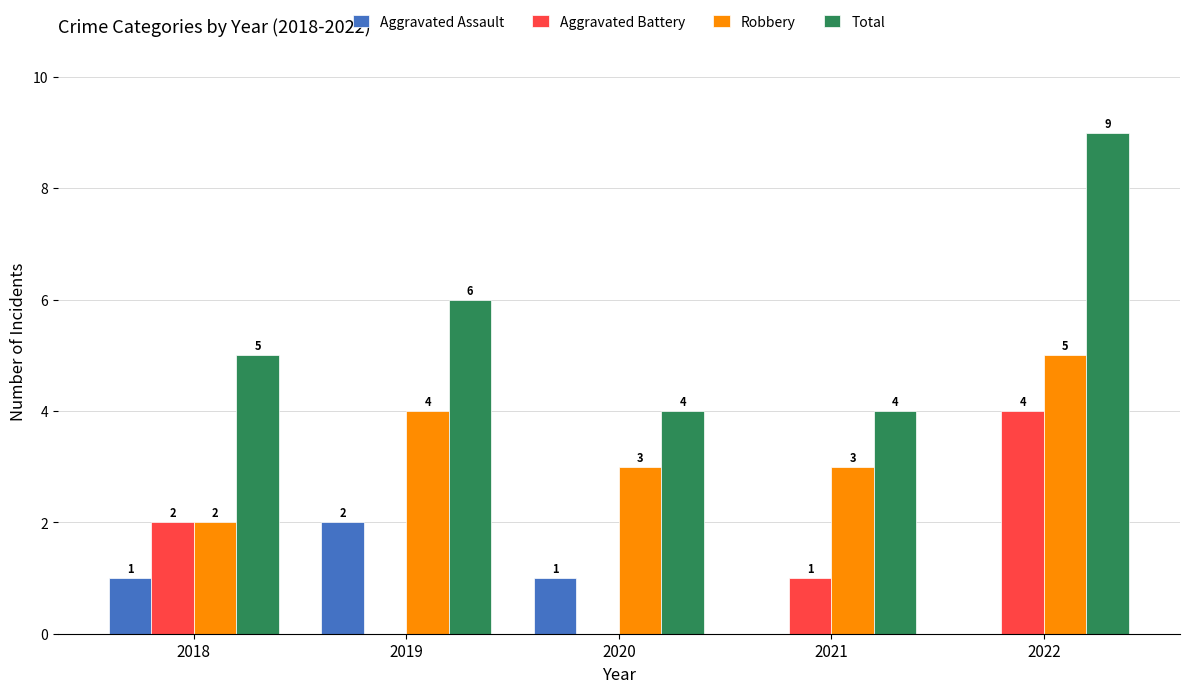

What is the difference between the Total values at 2022 and 2021?

5